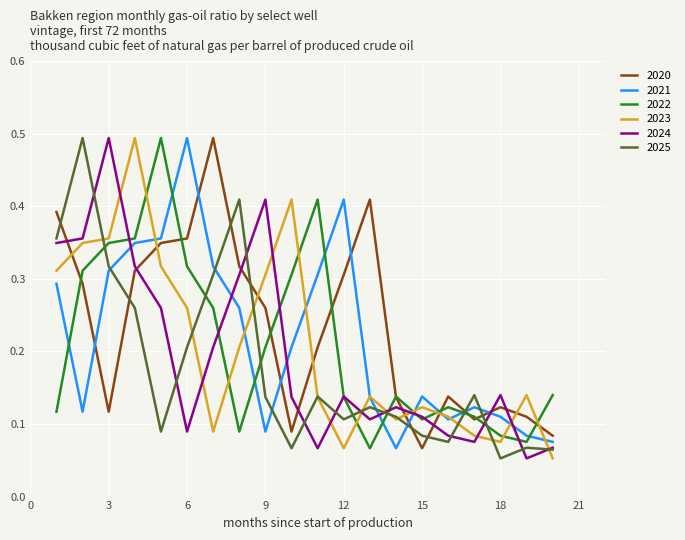

What is the maximum value for 2023?

0.5